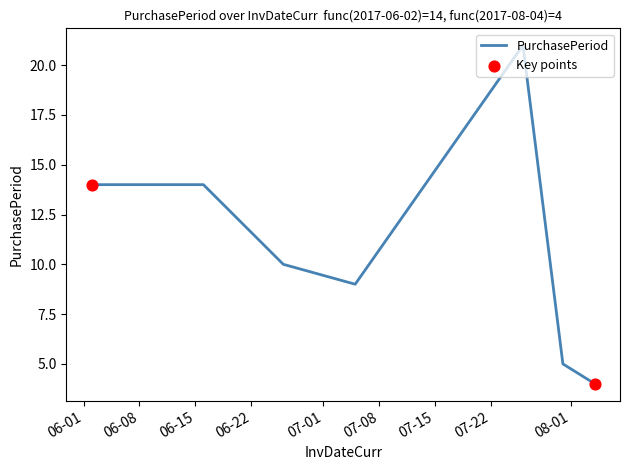

What is the difference between the maximum and minimum values?

17